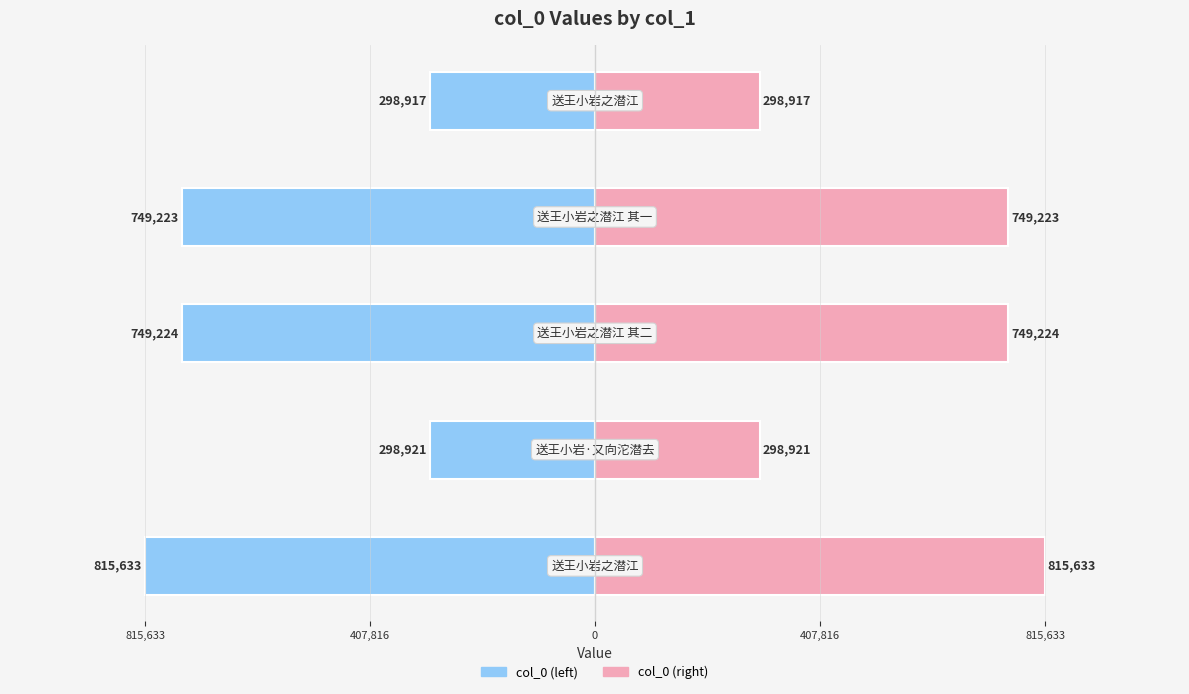

True or false: col_0 (left) has a value of -555847 at 815,633.

False